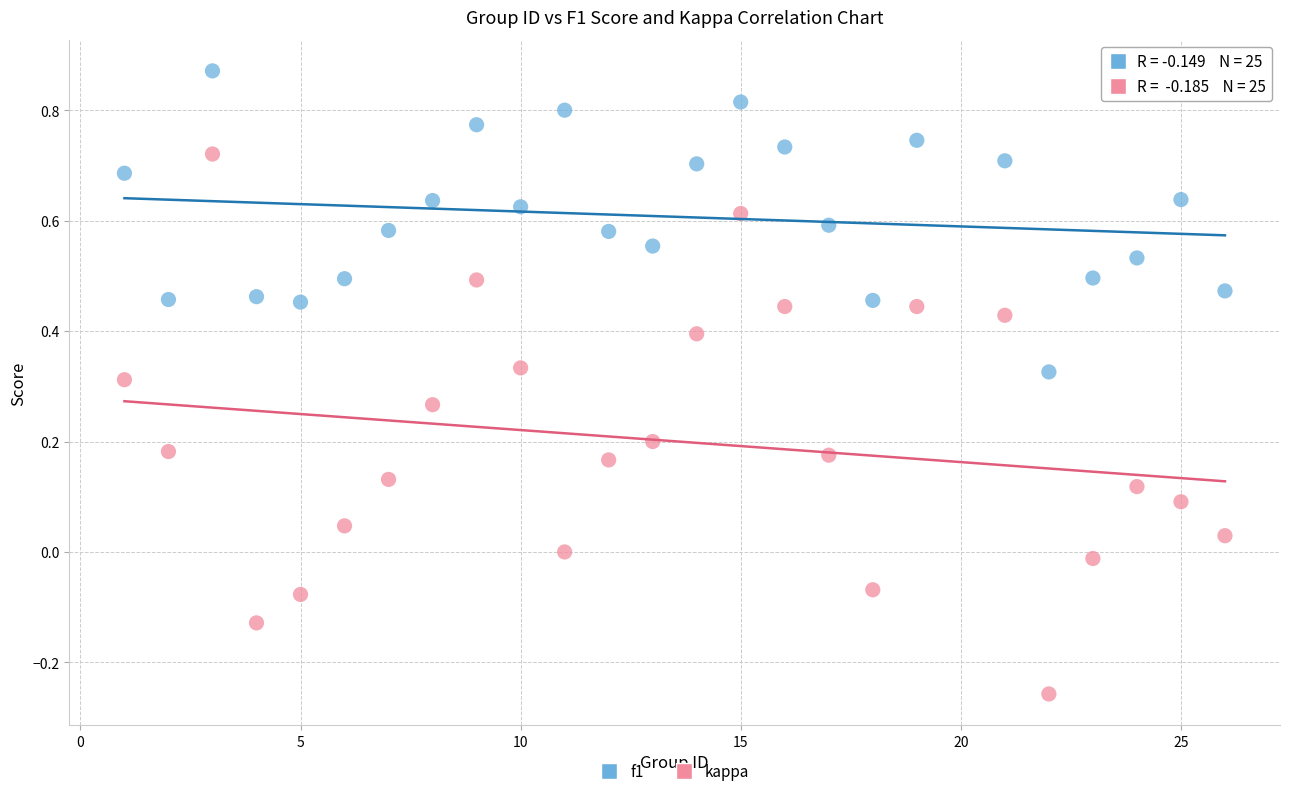

Which series contains the highest Y value?

f1